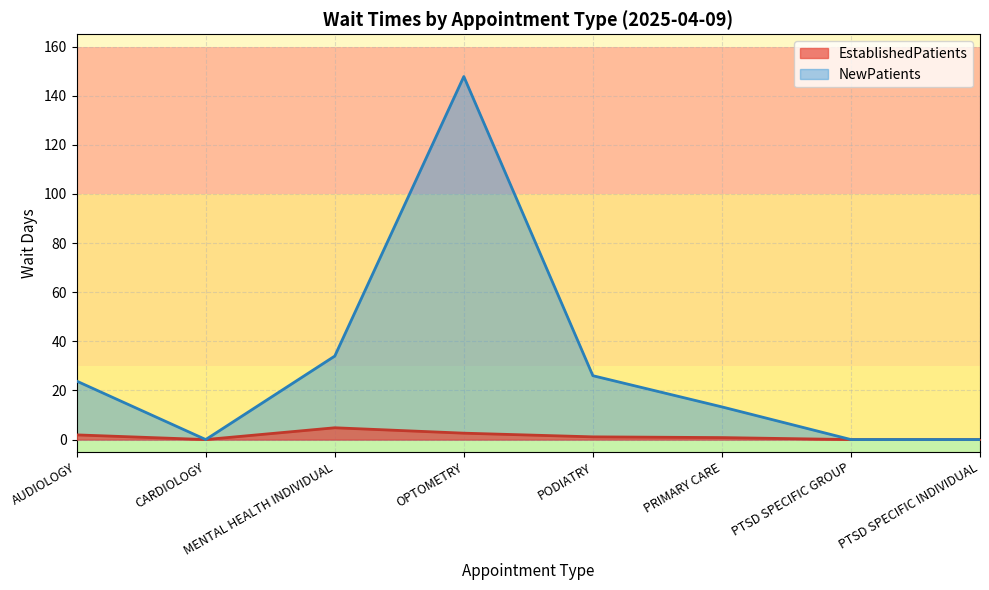

How many series are shown in this chart?

2